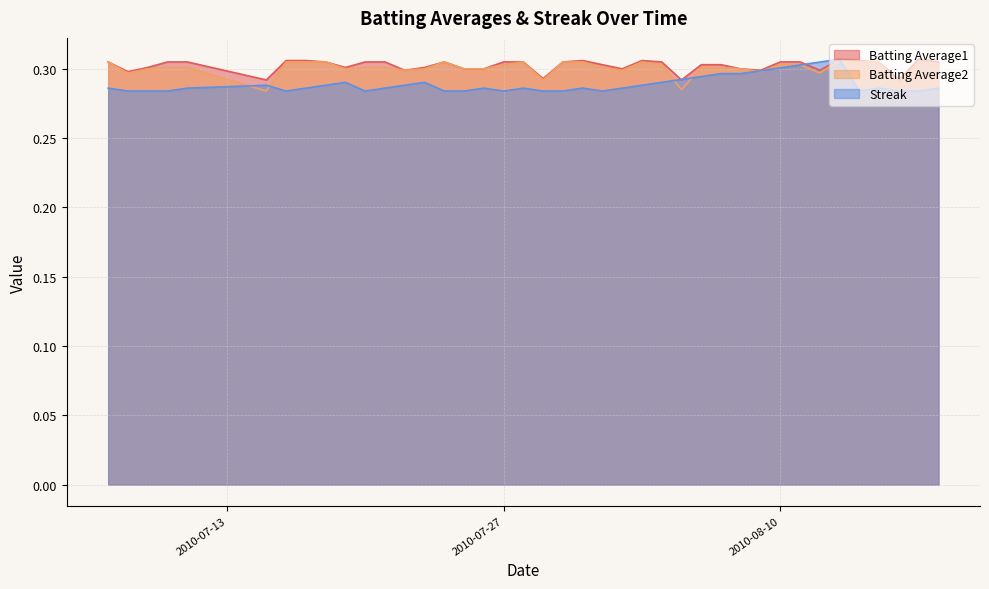

The value of Batting Average2 at 2010-07-08 is 0.3. True or false?

True